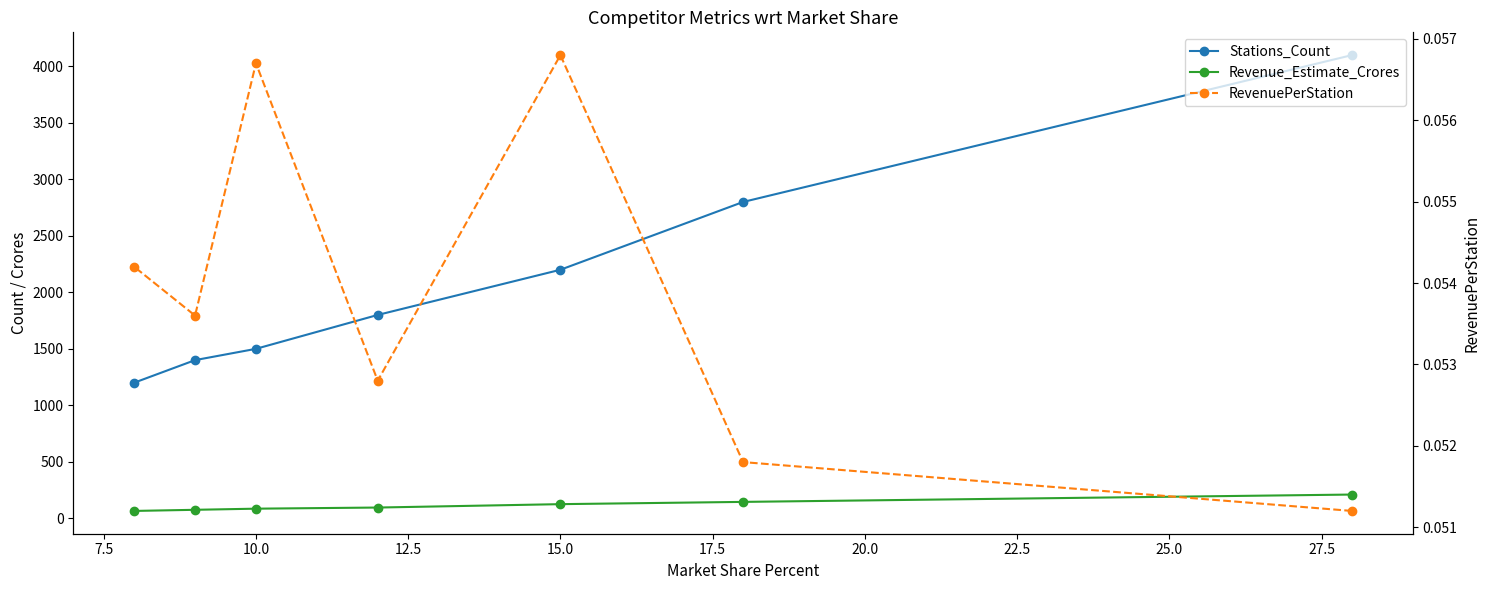

What are all the series names shown in the legend?

Stations_Count, Revenue_Estimate_Crores, RevenuePerStation